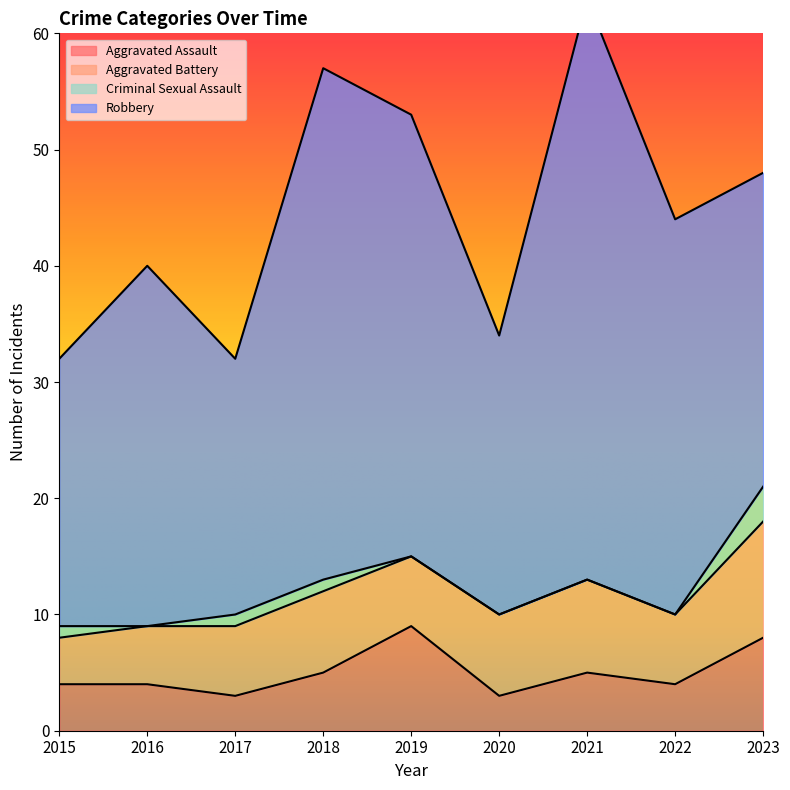

Which series changed the most between 2017 and 2020?

Robbery